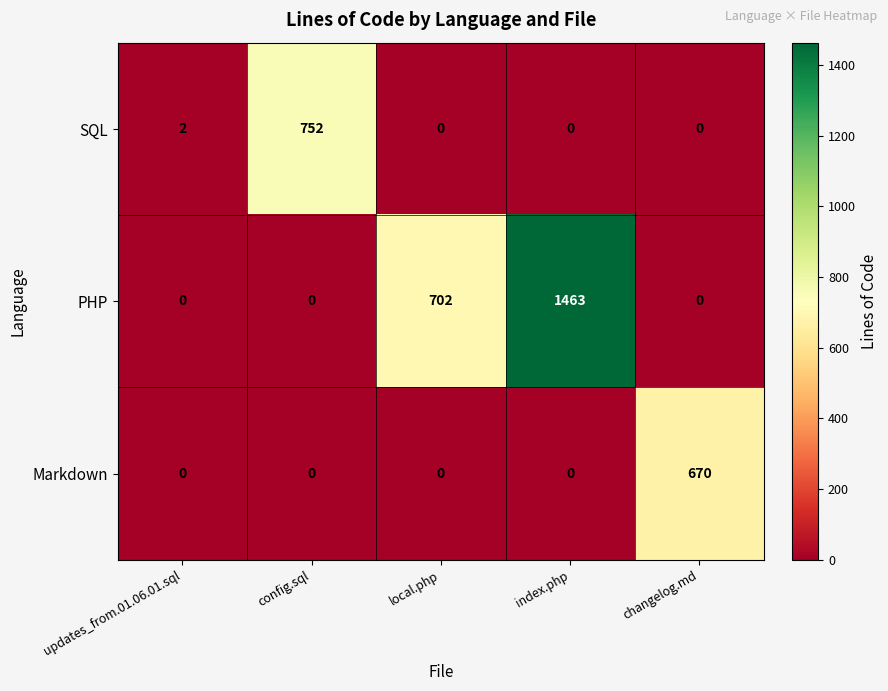

Is it true that Markdown equals 237 at changelog.md?

False